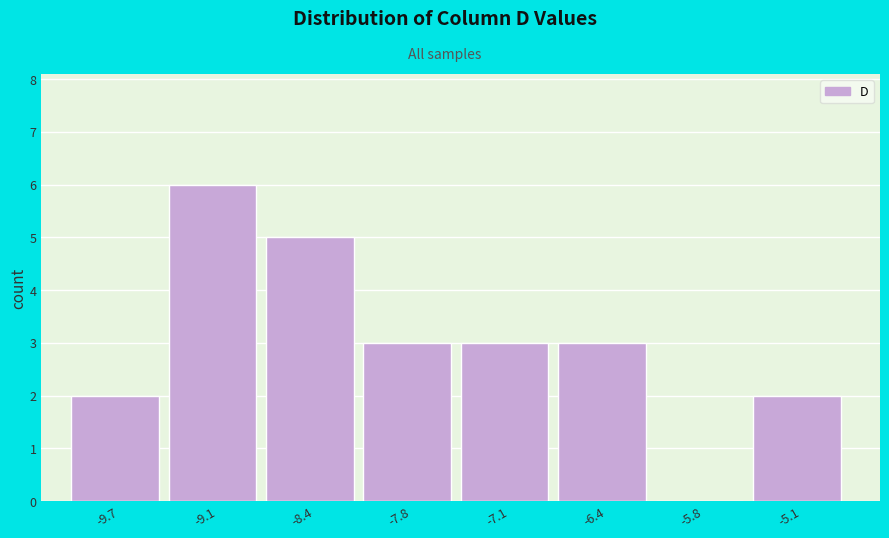

Over which range of the x-axis is the bar tallest?

-9.4 to -8.7